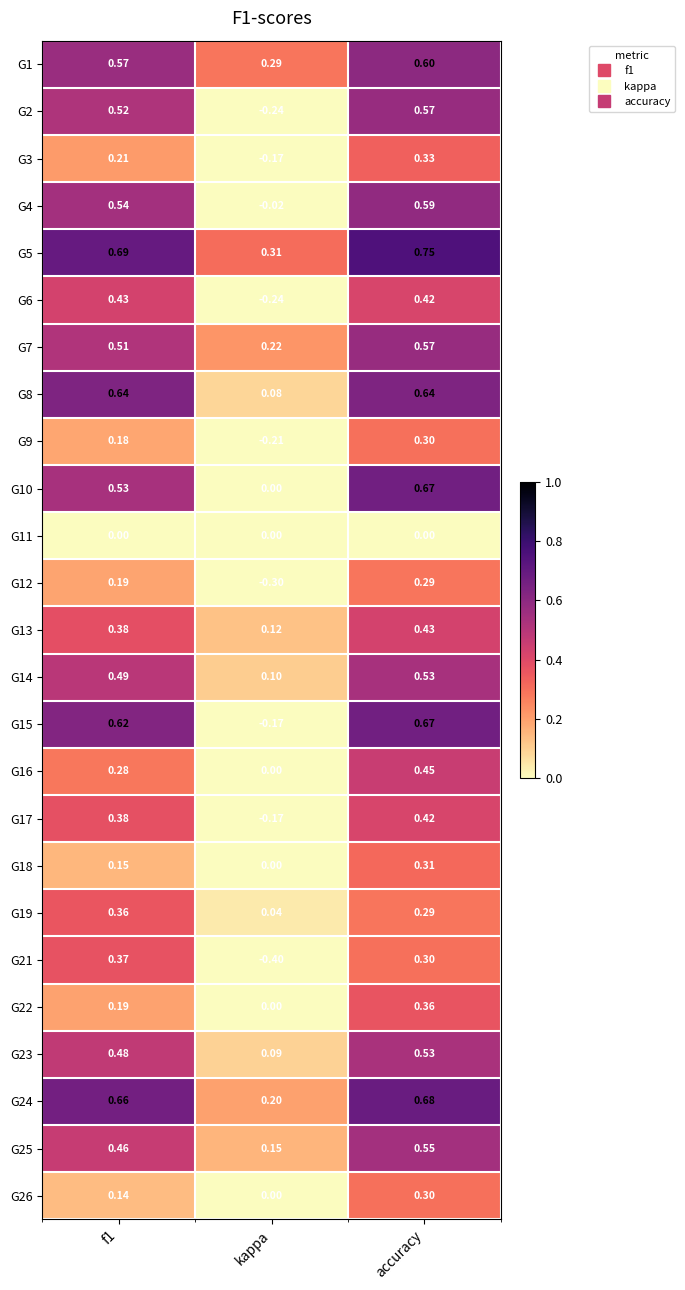

What is the smallest value displayed?

-0.4